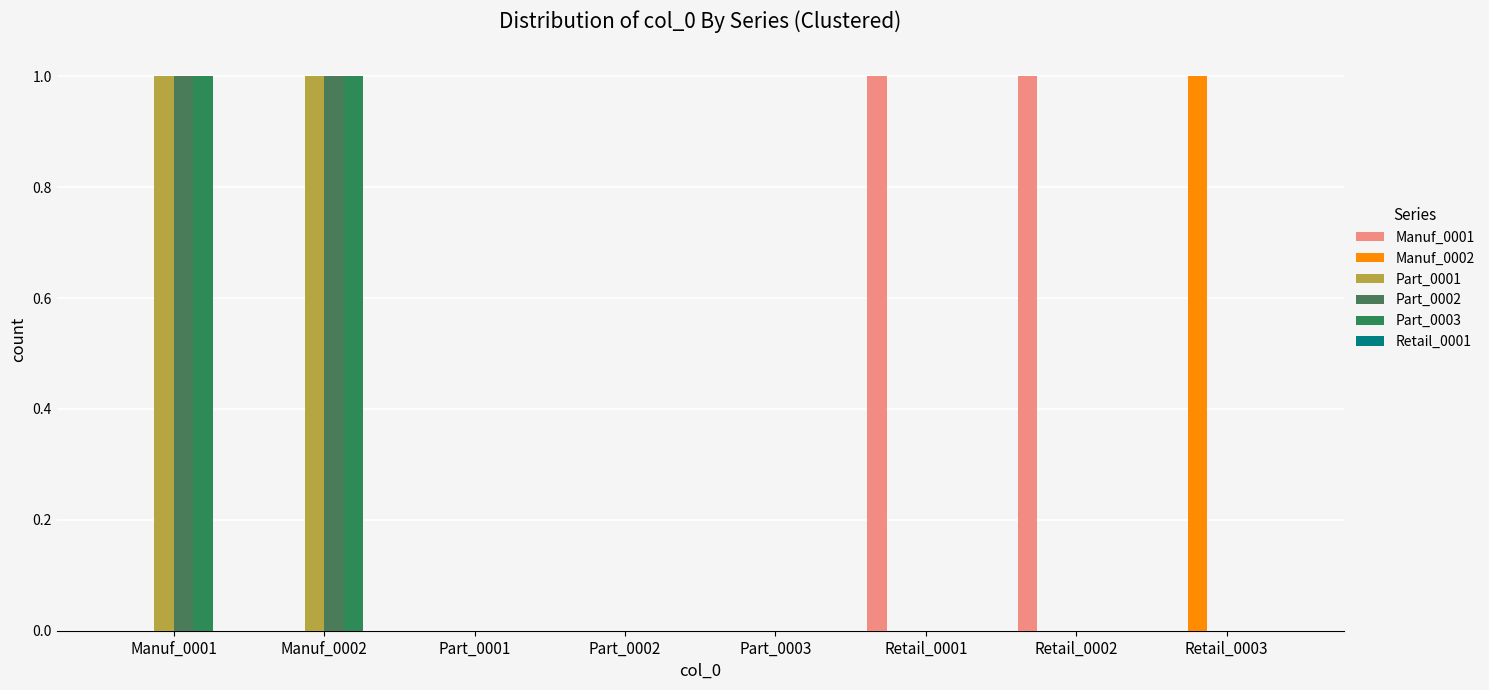

The value of Manuf_0002 at Part_0002 is 0. True or false?

True